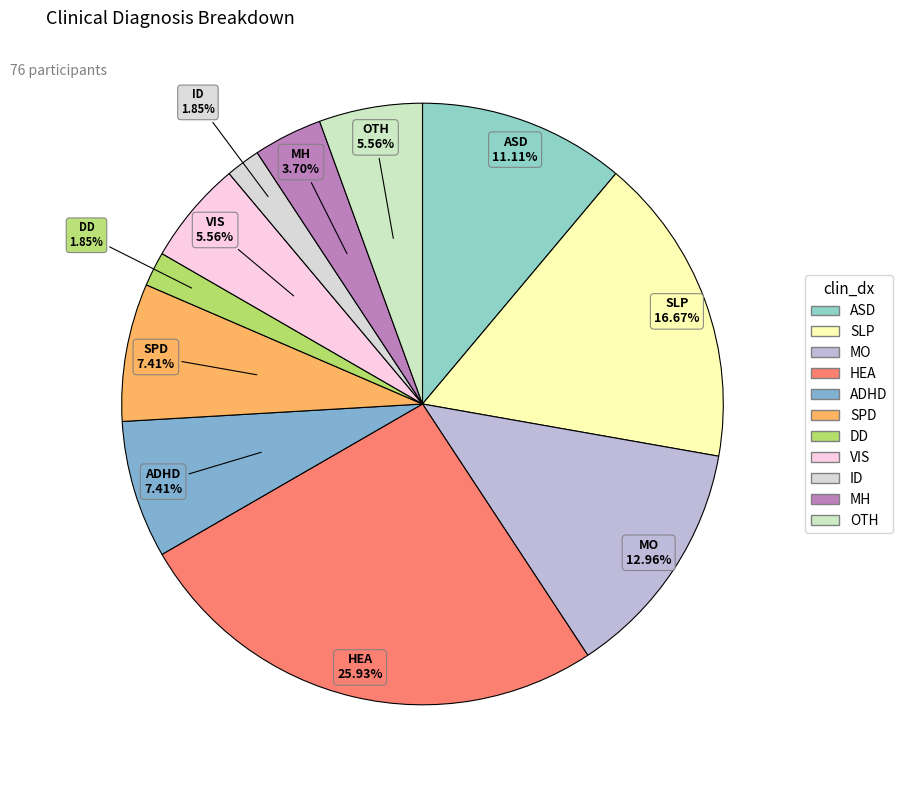

To the nearest percent, what is the difference between the largest and smallest slice percentages?

24%